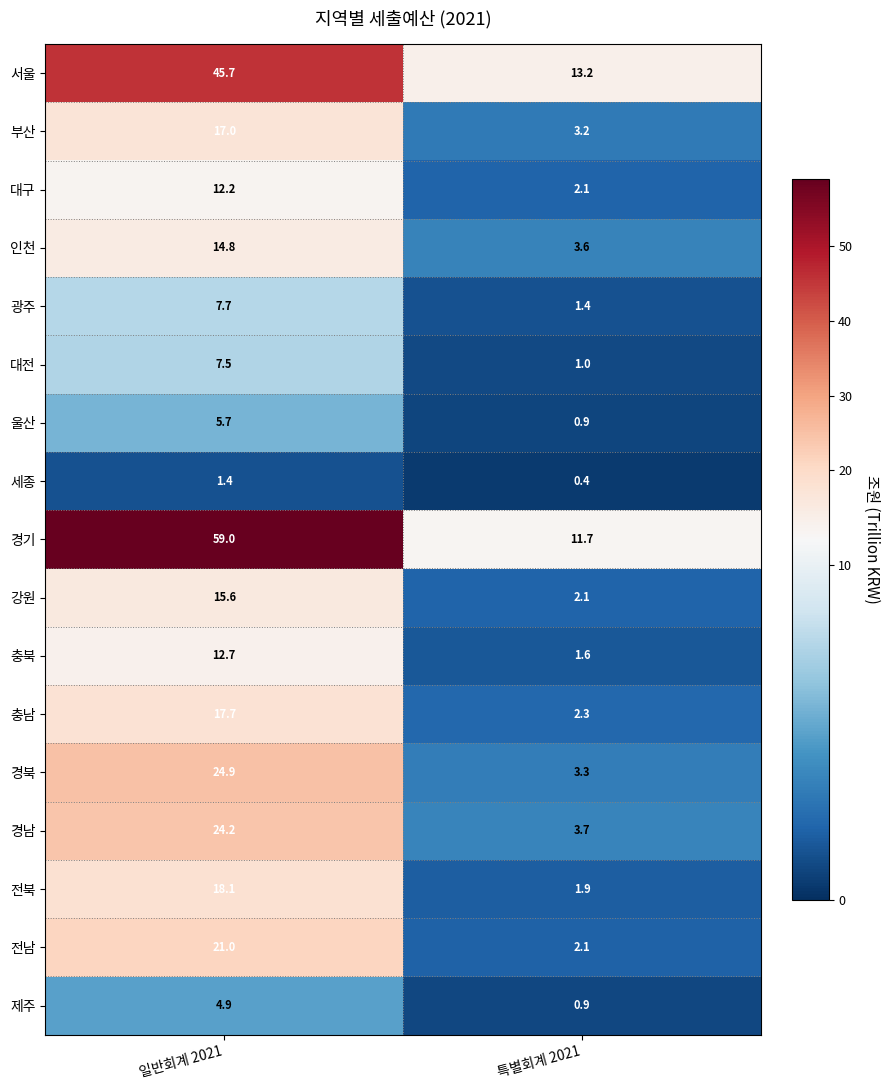

What is the total value across all series at 일반회계 2021?

310.1